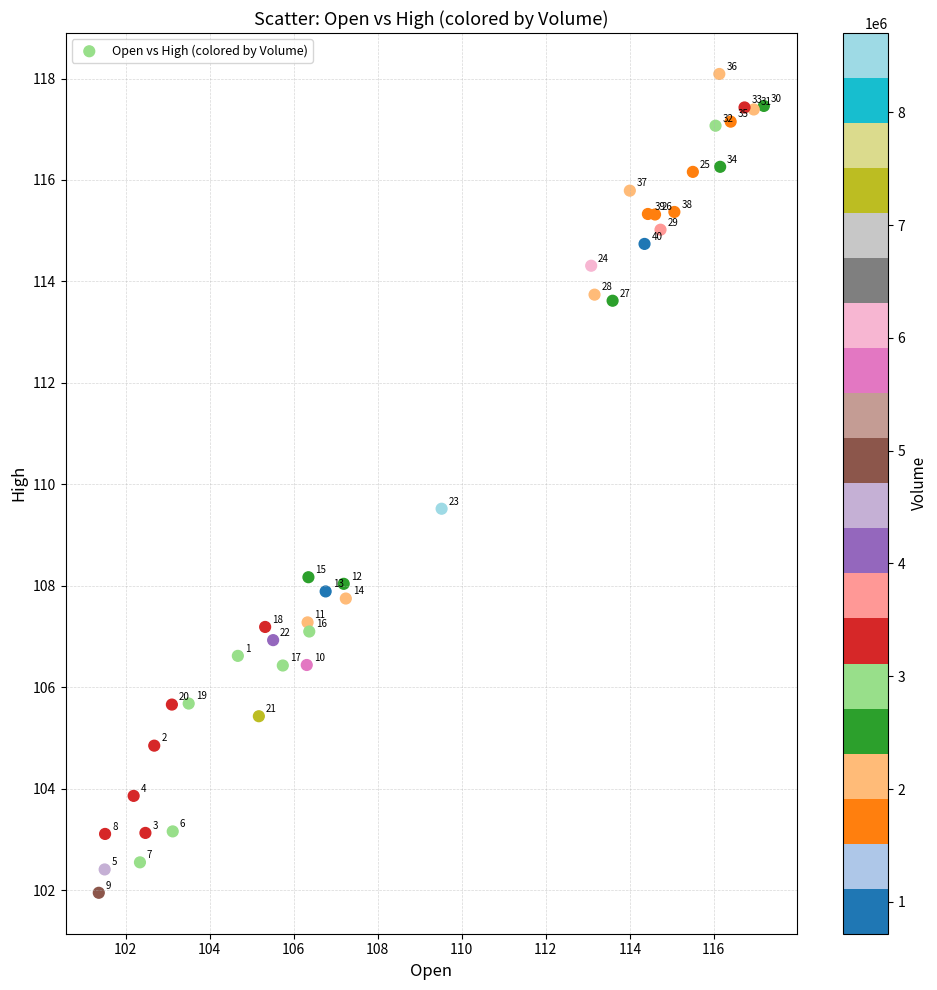

What Y value in the scatter plot is closest to 110?

109.5